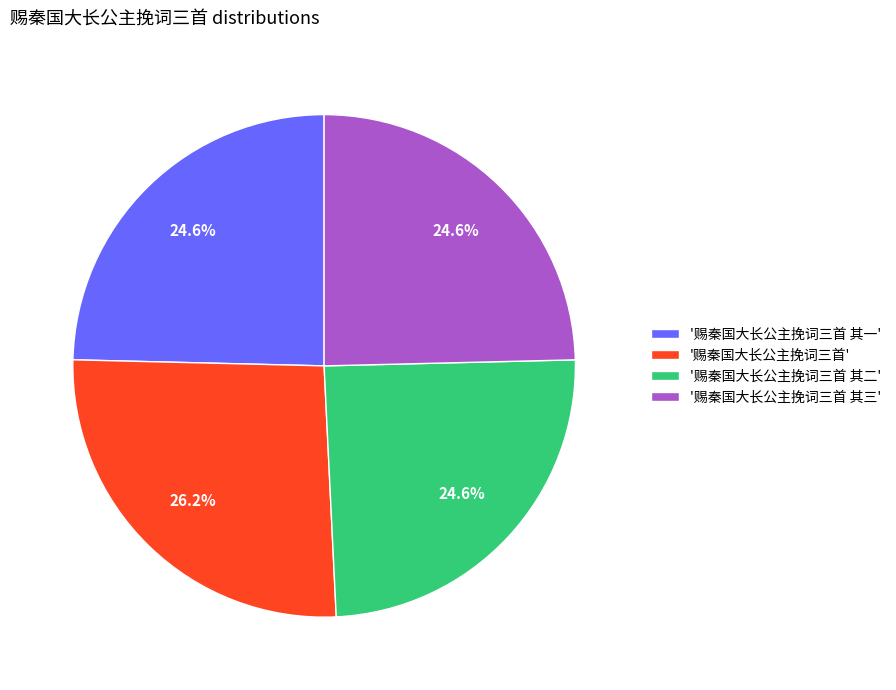

What percentage is NOT represented by '赐秦国大长公主挽词三首 其二'?

75.4%